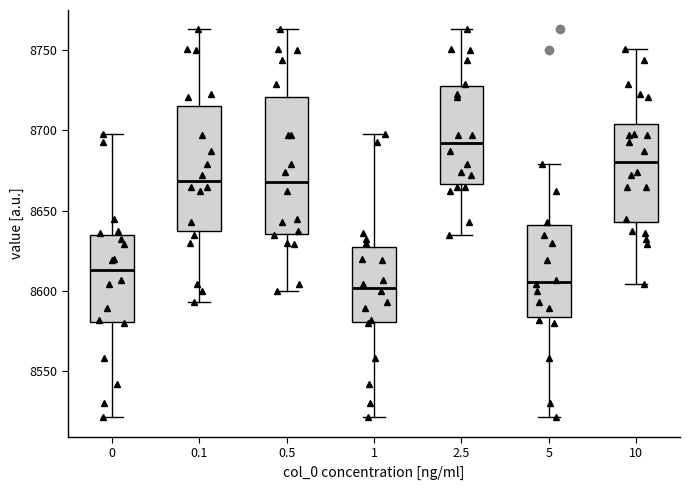

Where is the lower edge of the box at x = 10 on the y-axis? The values are not printed on the chart, so give them approximately, as read against the axis.

8645